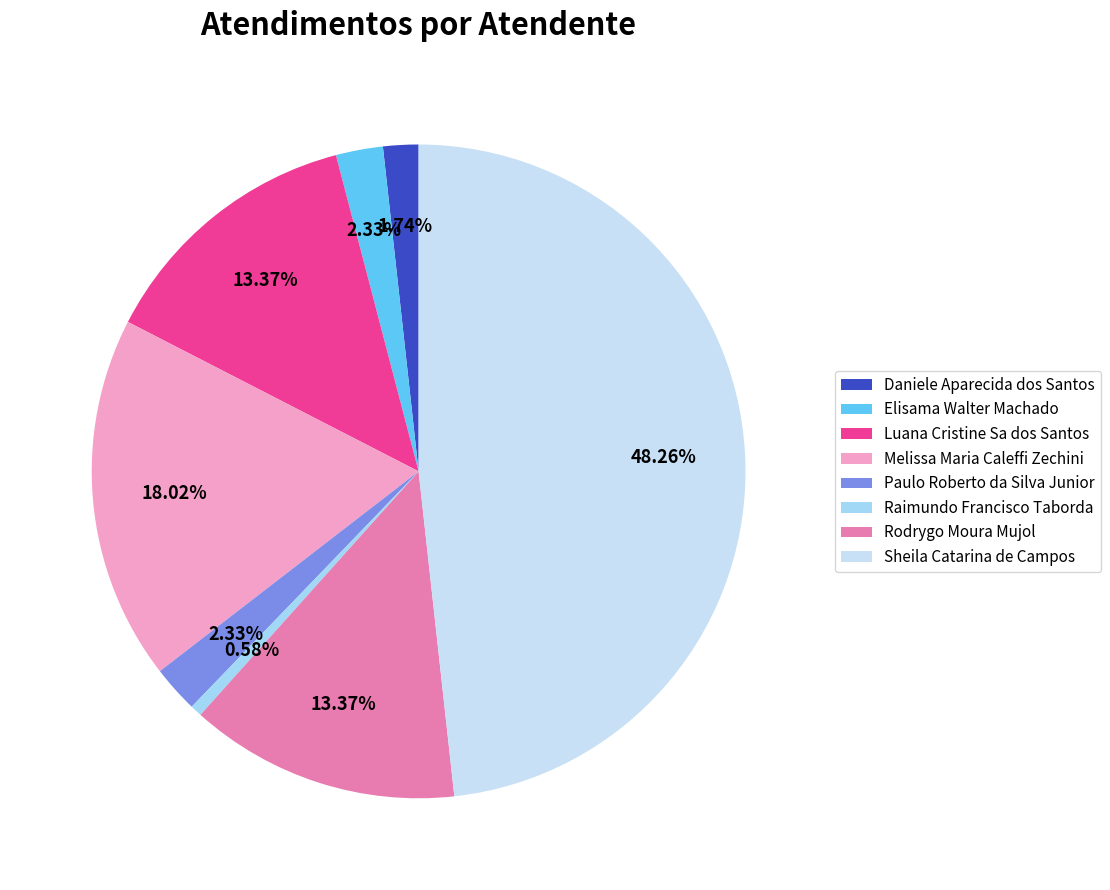

What percentage is the Paulo Roberto da Silva Junior slice, to the nearest percent?

2%